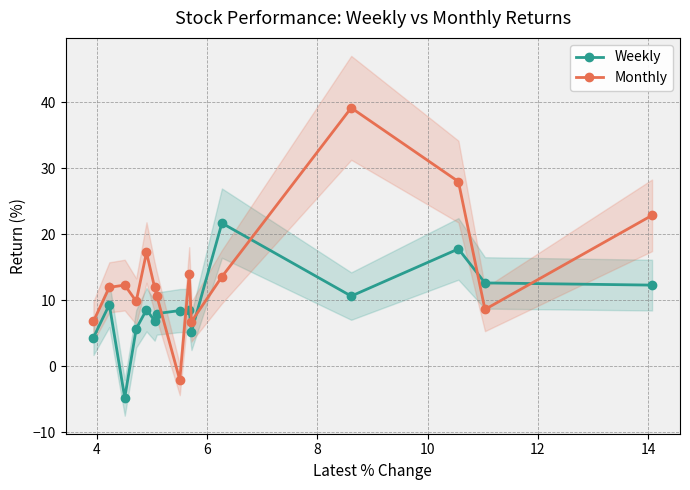

How many categories are shown in the chart?

15